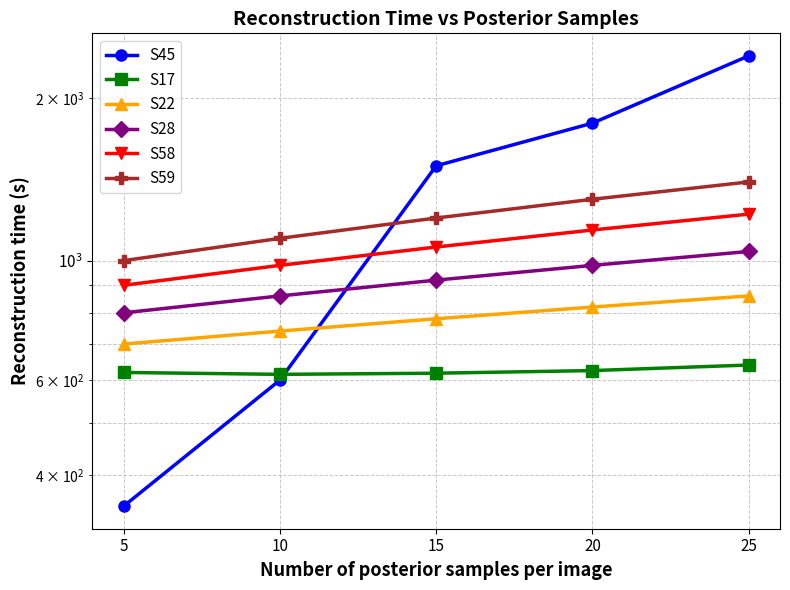

True or false: S59 has a value of 416 at 15.

False